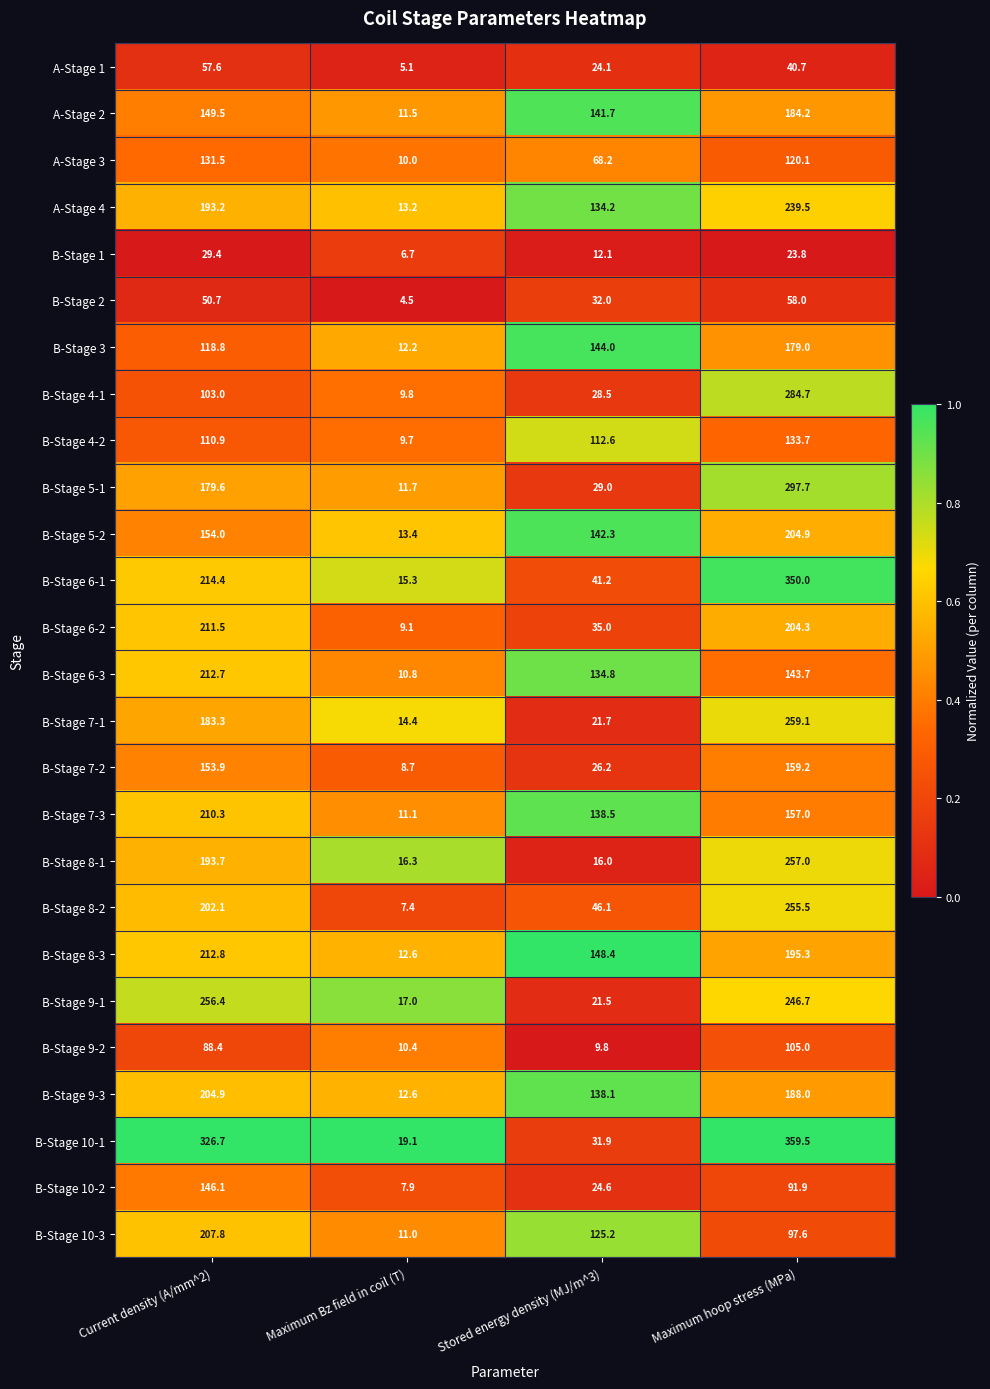

At which label is A-Stage 1 closest to 31?

Stored energy density (MJ/m^3)